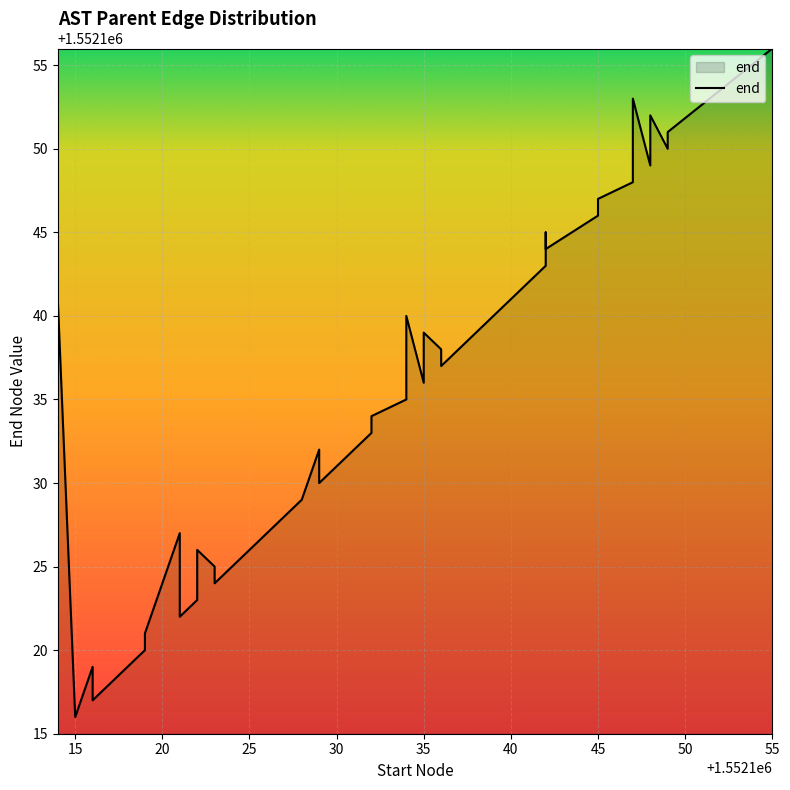

Does the chart display data point markers on the line(s)?

No